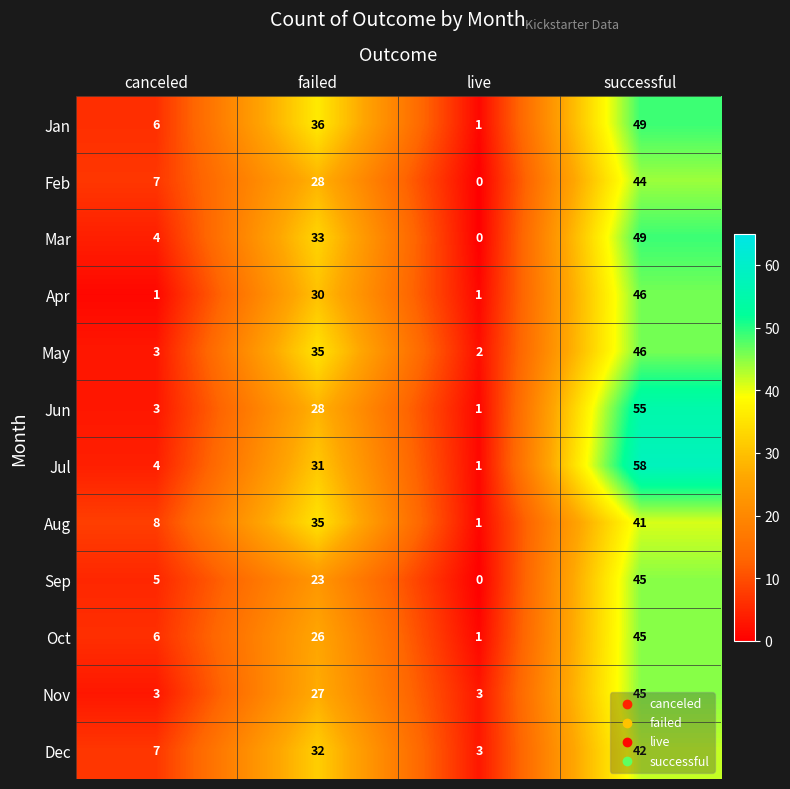

What is the lowest value of the Dec series?

3